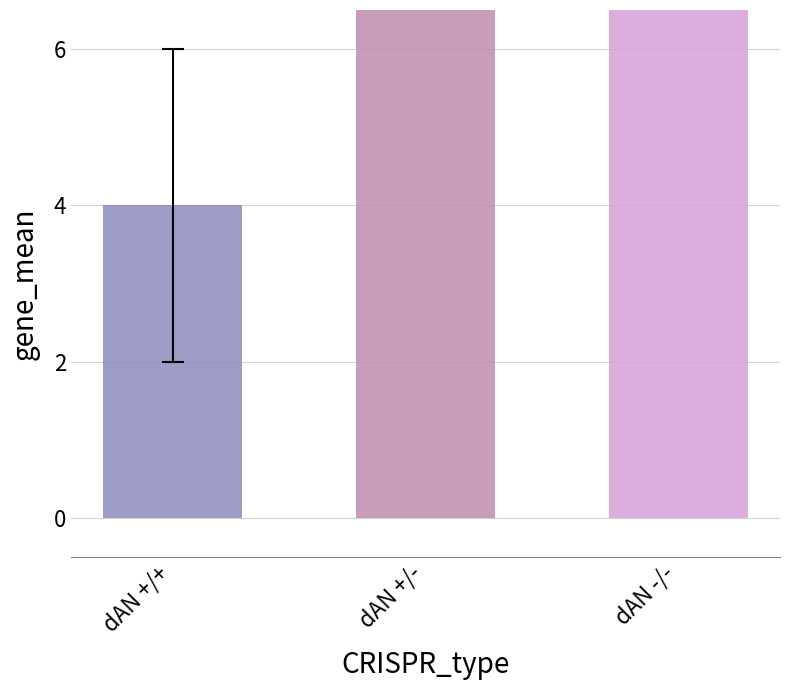

Is it true that the value at line 16 is 5?

False